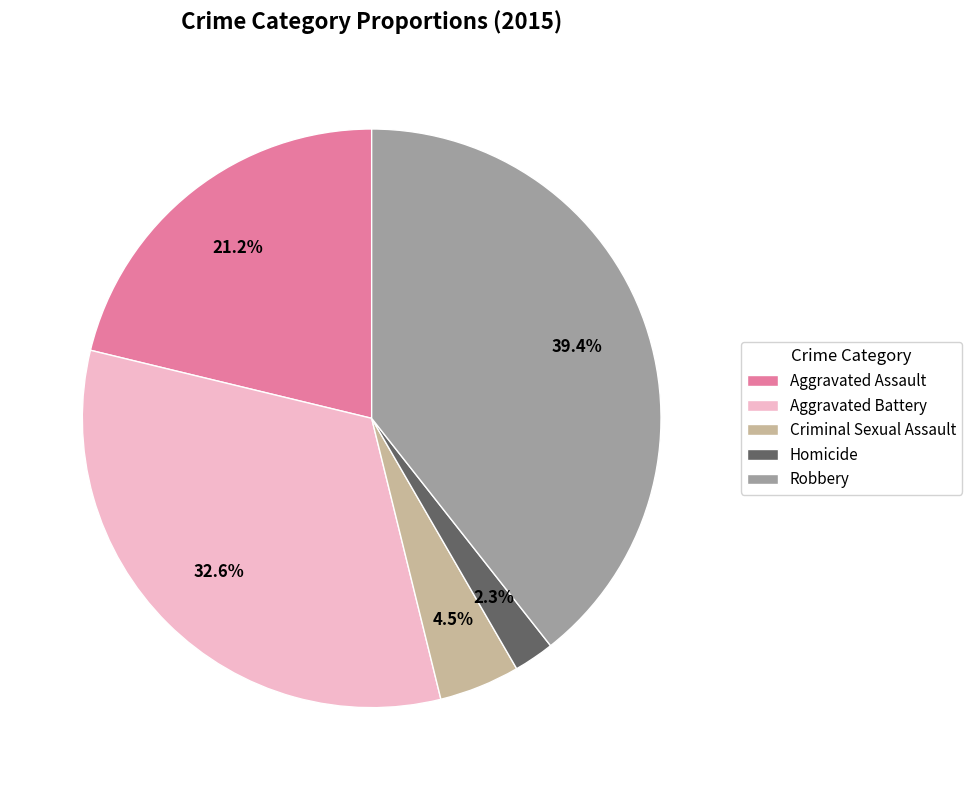

Combined, what portion of the pie is Aggravated Battery and Aggravated Assault?

53.8%